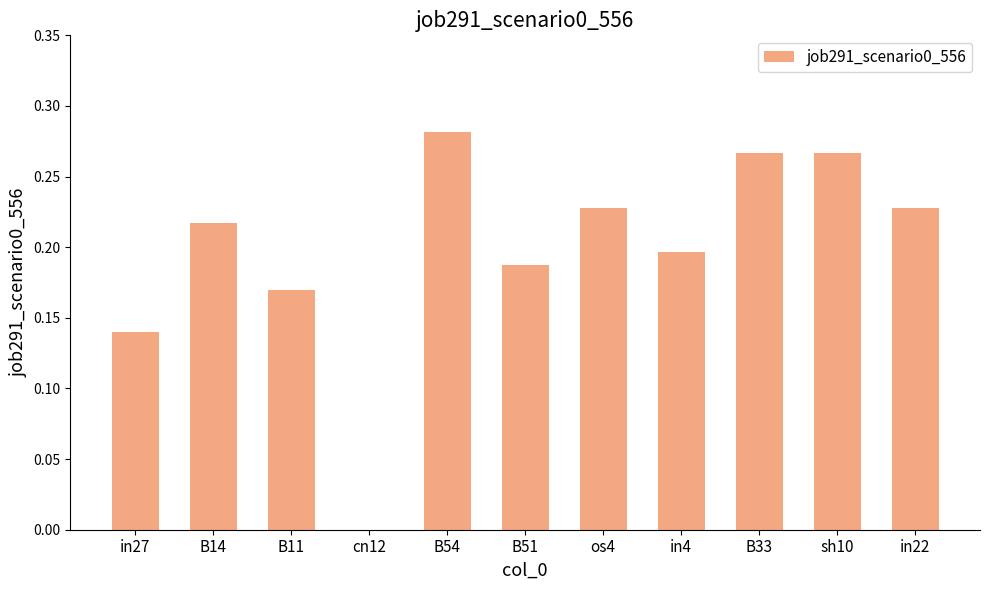

Which label corresponds to the largest value in the chart?

B54